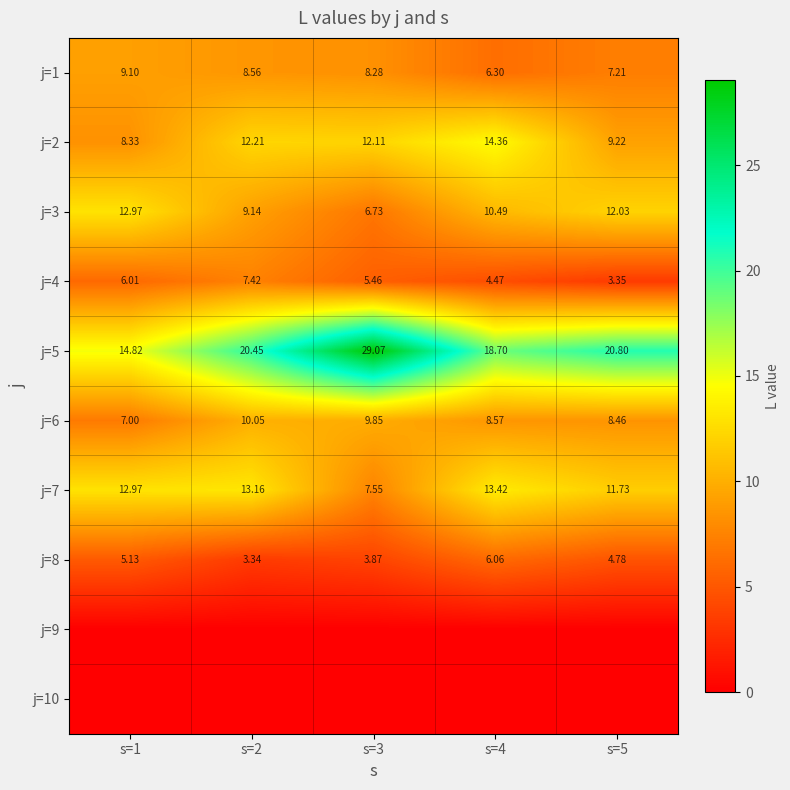

What is the sum of all j=6 values?

43.9